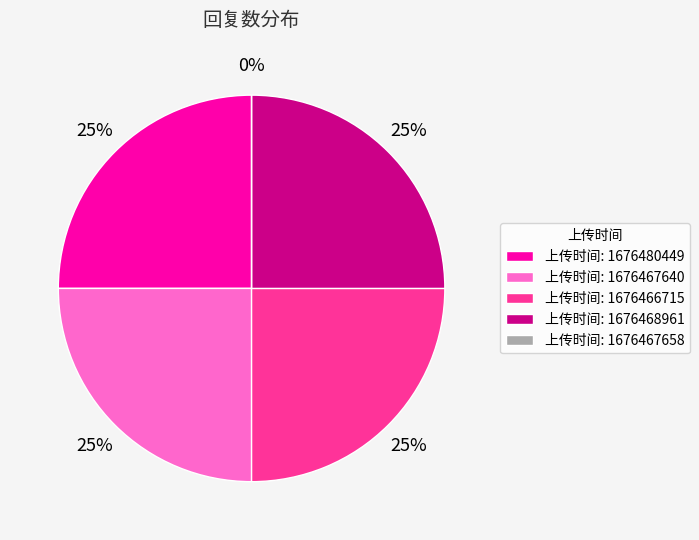

What is the smallest slice in the pie chart?

1676467658